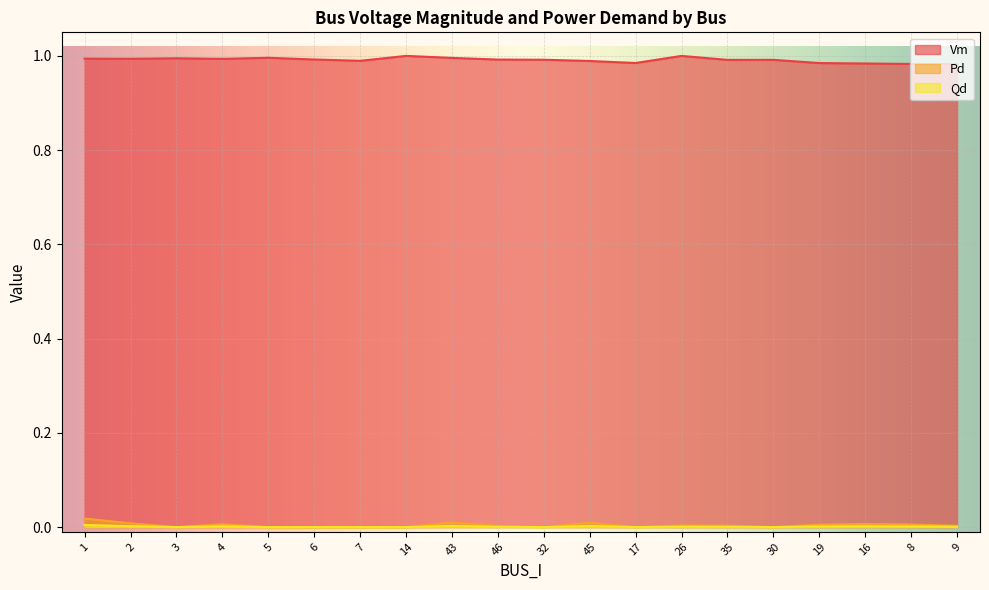

Is it true that Pd equals 0.0 at 6?

True